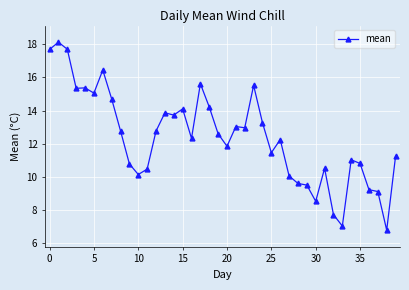

True or false: the data has more than 2 interior local peaks.

True